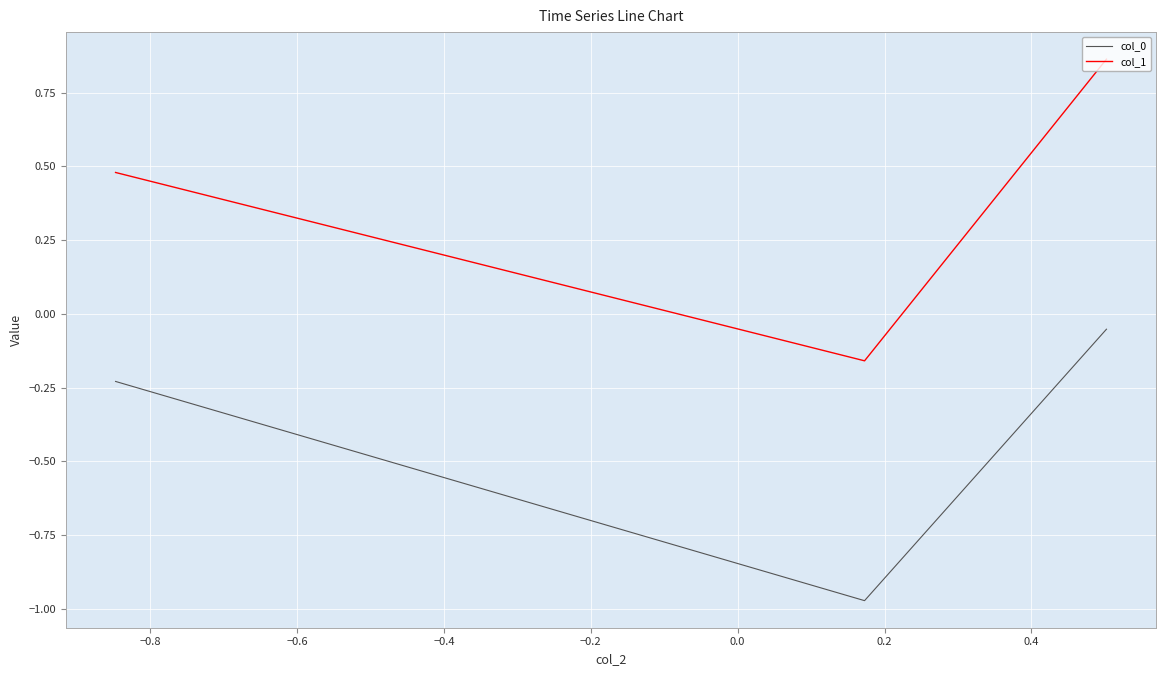

What is the difference between the maximum and second lowest values in the col_0 series?

0.2